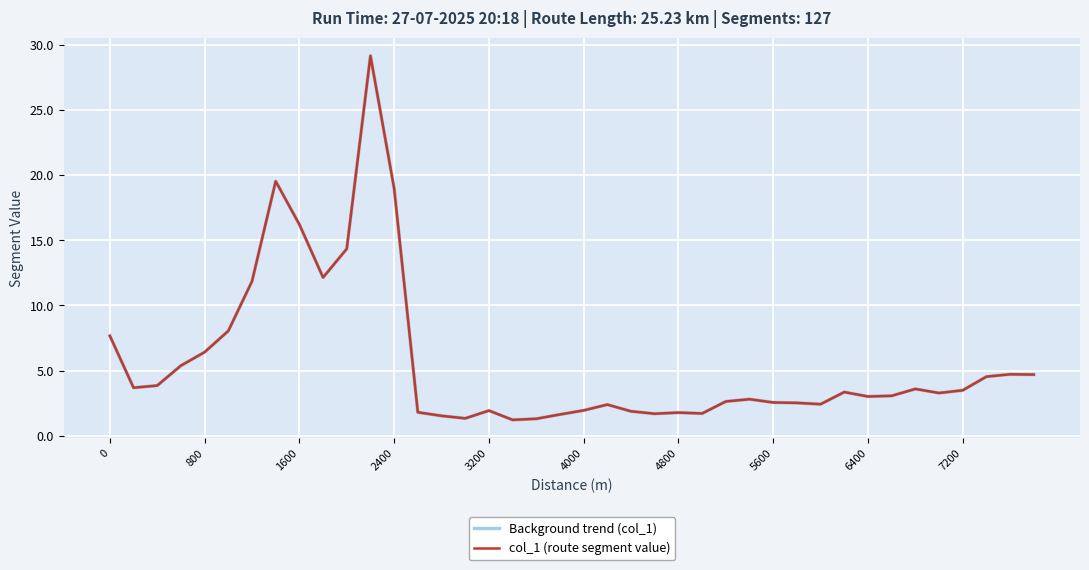

True or false: col_1 (route segment value) and Background trend (col_1) cross at least once.

False